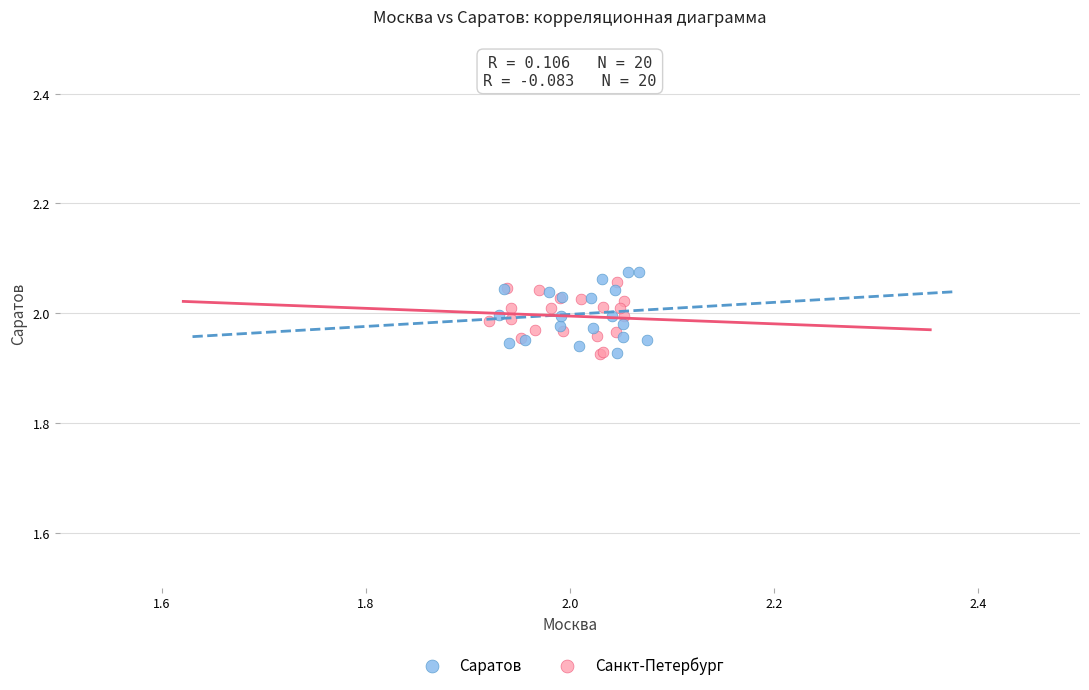

Which series contains the highest Y value?

Саратов